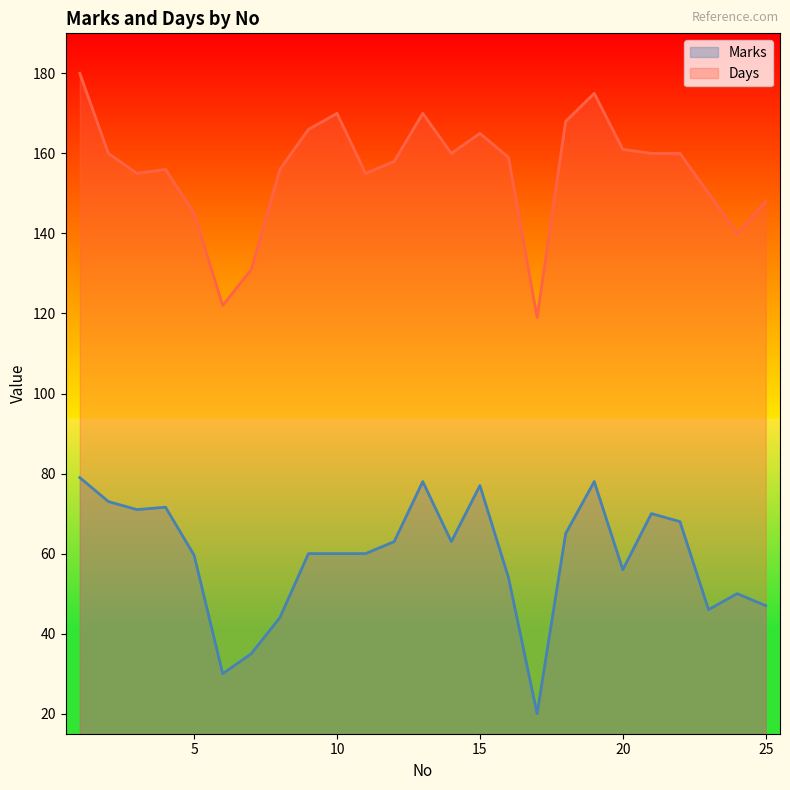

True or false: Marks and Days cross at least once.

False